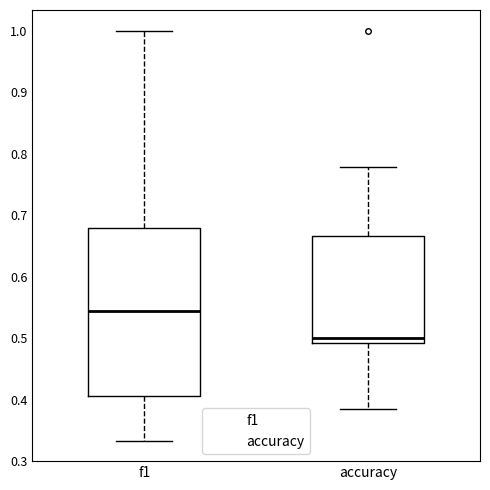

Which box is the tallest, from its lower edge to its upper edge?

f1